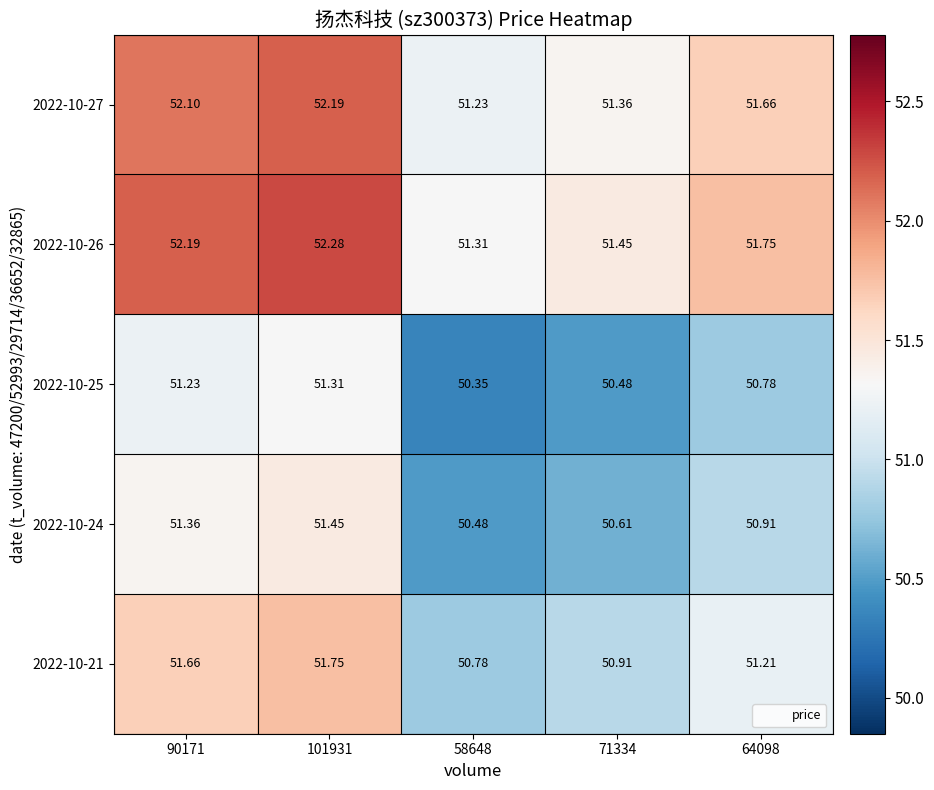

At 101931, list the series in order from smallest to largest.

2022-10-25, 2022-10-24, 2022-10-21, 2022-10-27, 2022-10-26